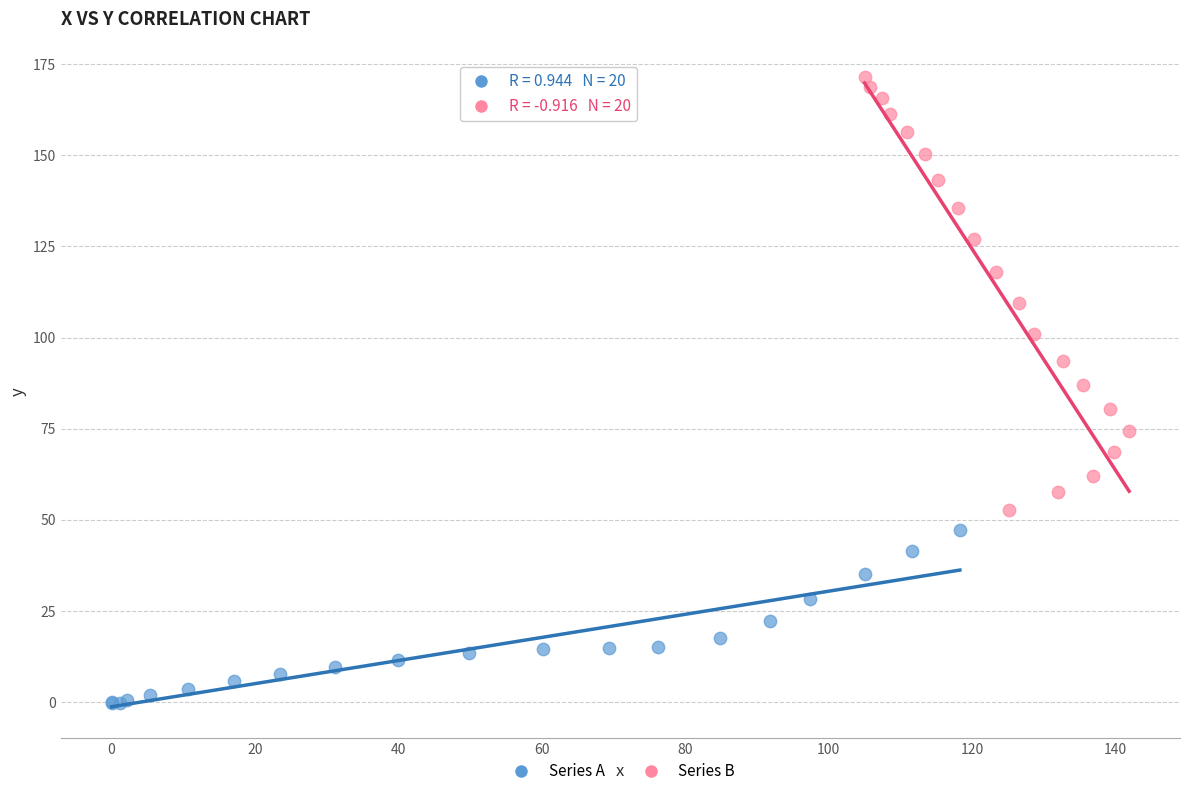

Which series reaches the minimum Y coordinate?

Series A